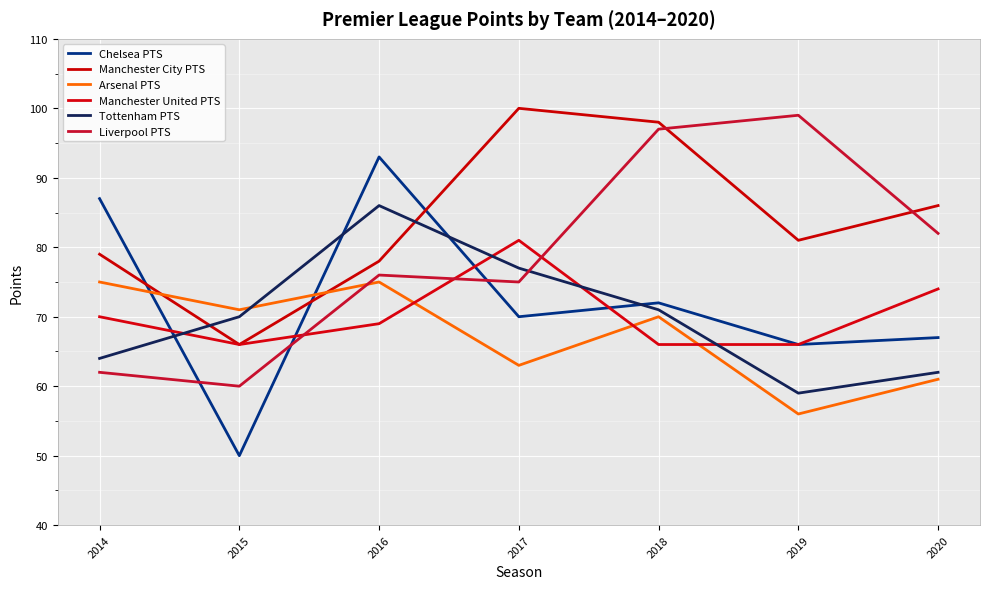

What is the minimum value for Arsenal PTS?

56